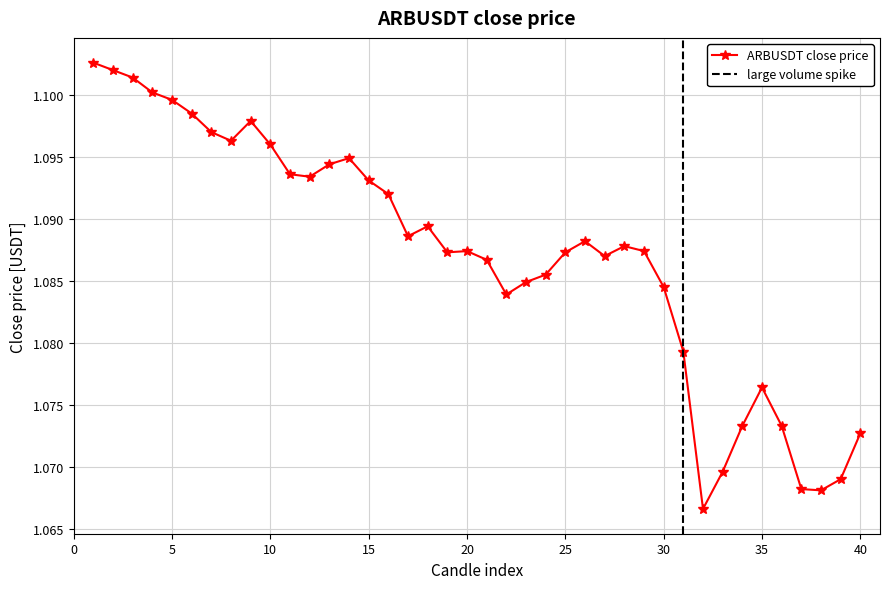

True or false: ARBUSDT close price has more than 1 points higher than both neighbors.

True